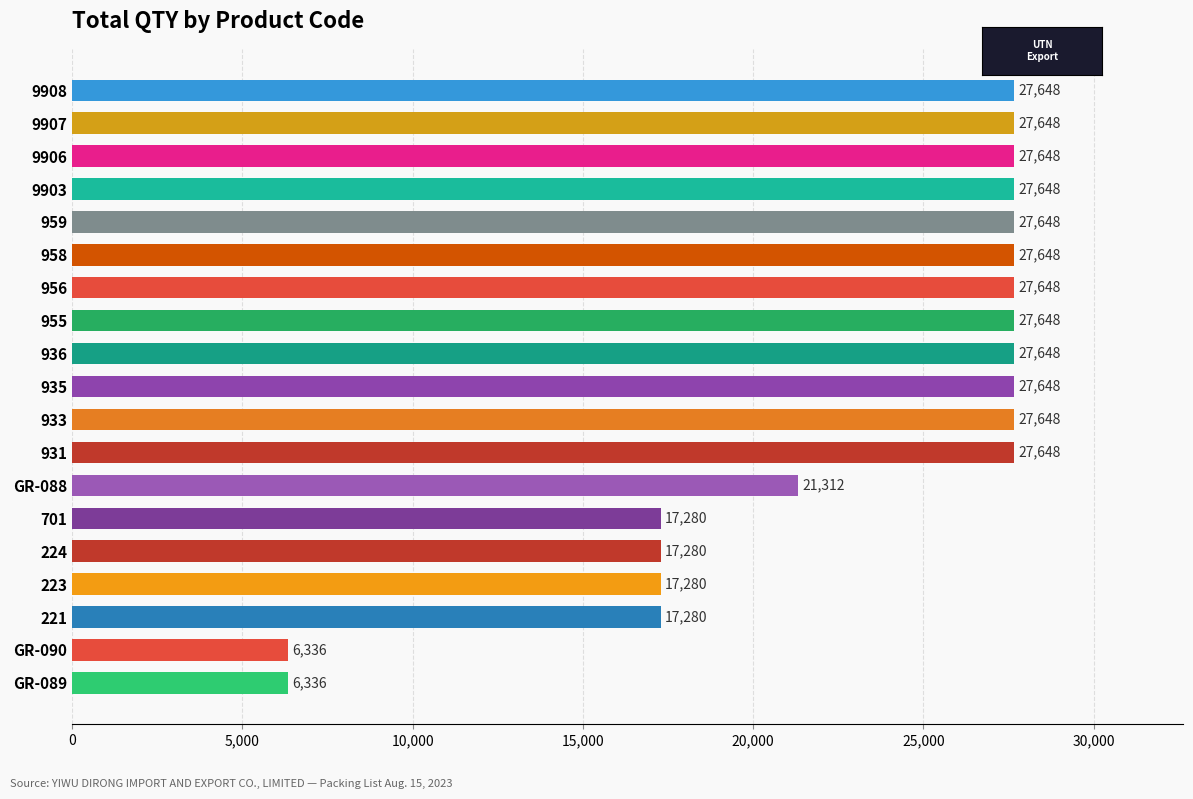

True or false: the data shows 9579 at GR-089.

False